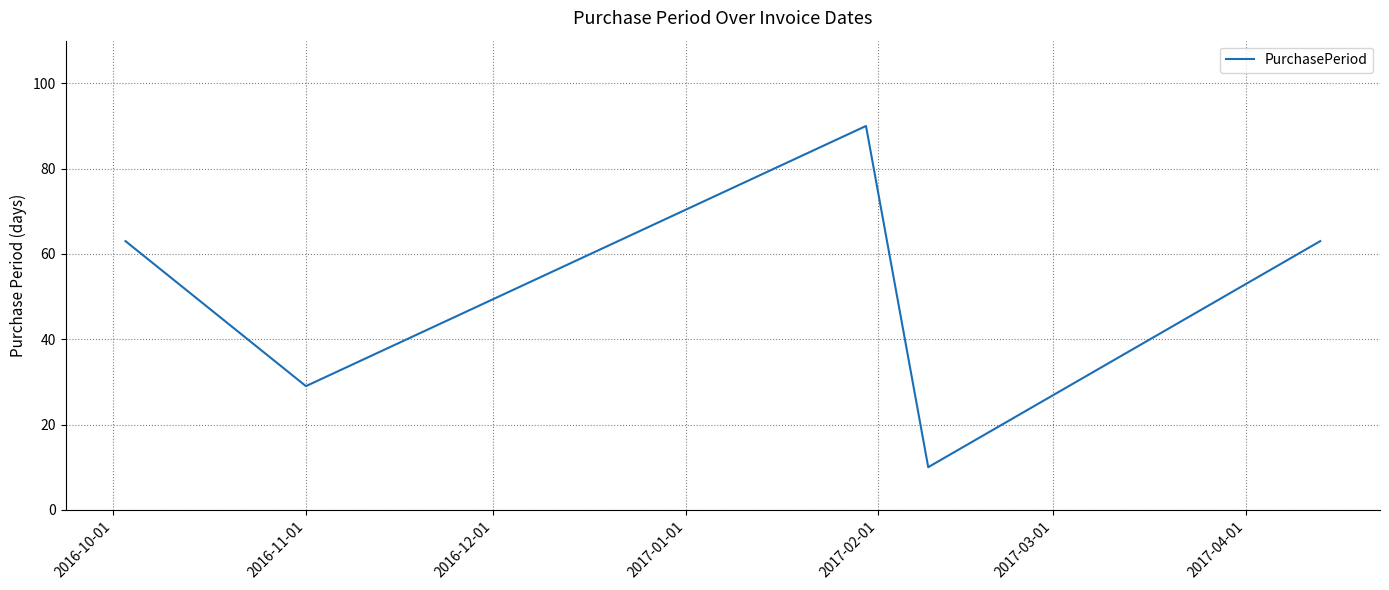

What is the smallest value displayed?

10